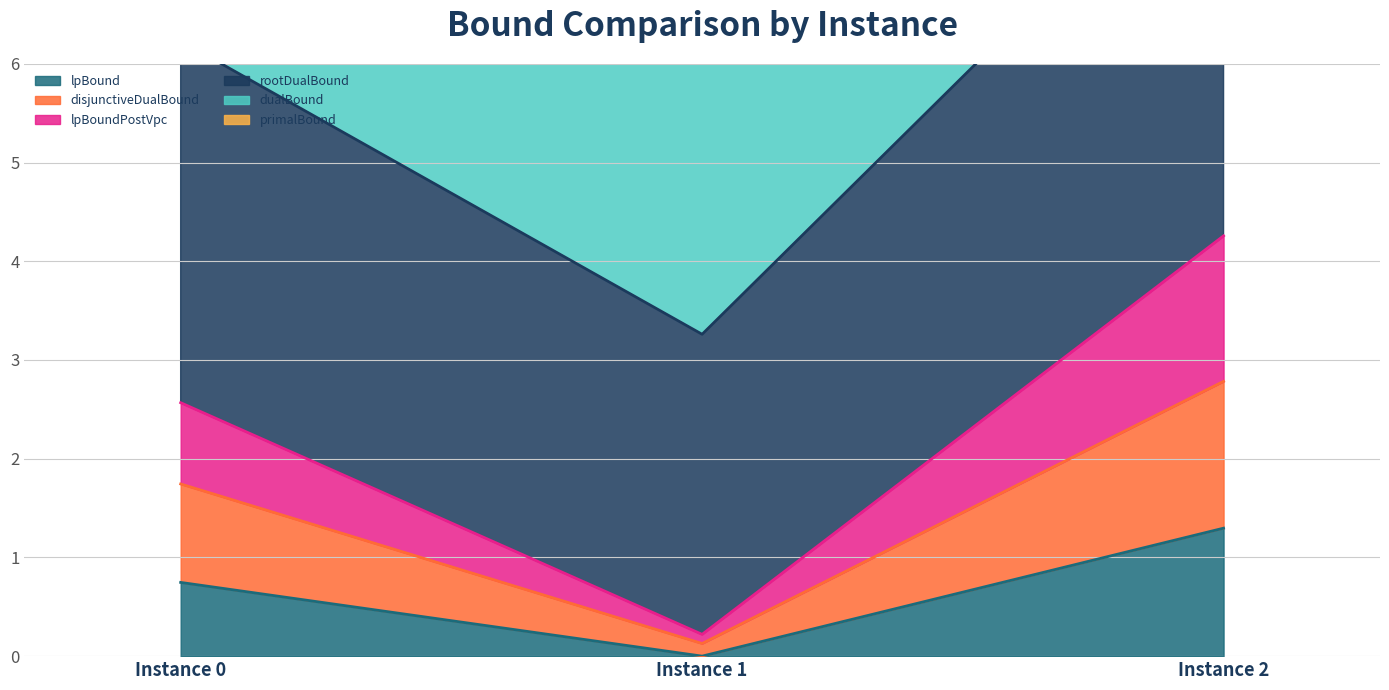

The lpBound series shows 1.3 at Instance 2. True or false?

True